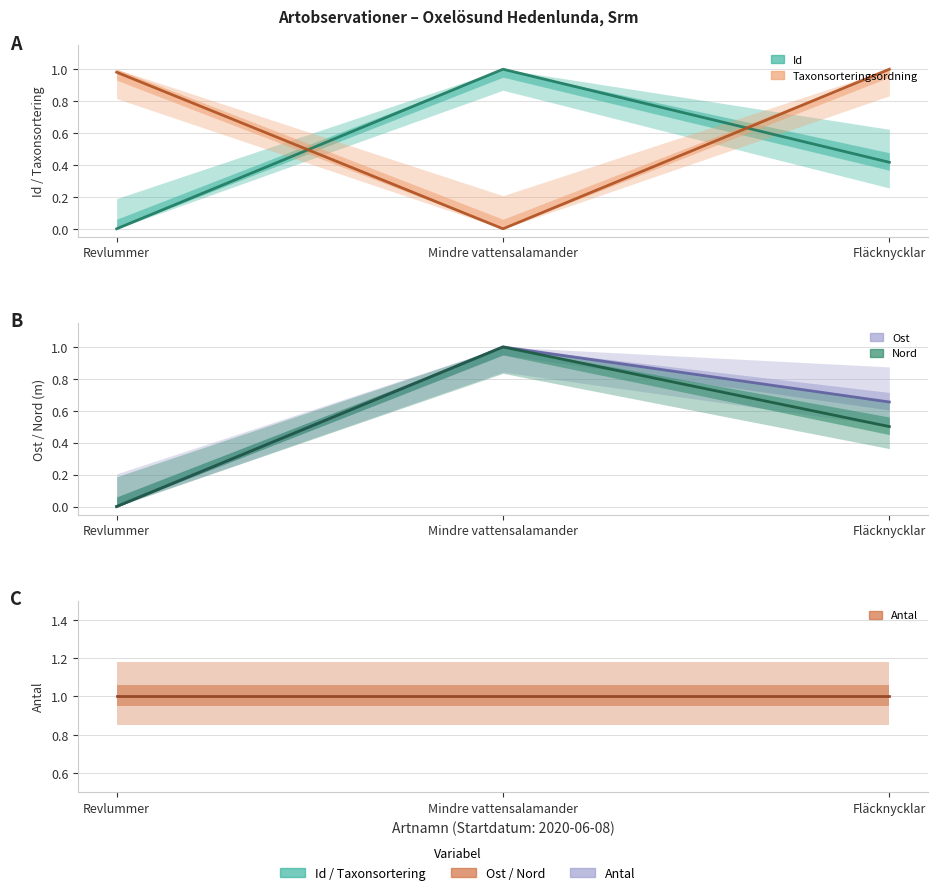

What value does the Ost series have at Fläcknycklar?

0.7